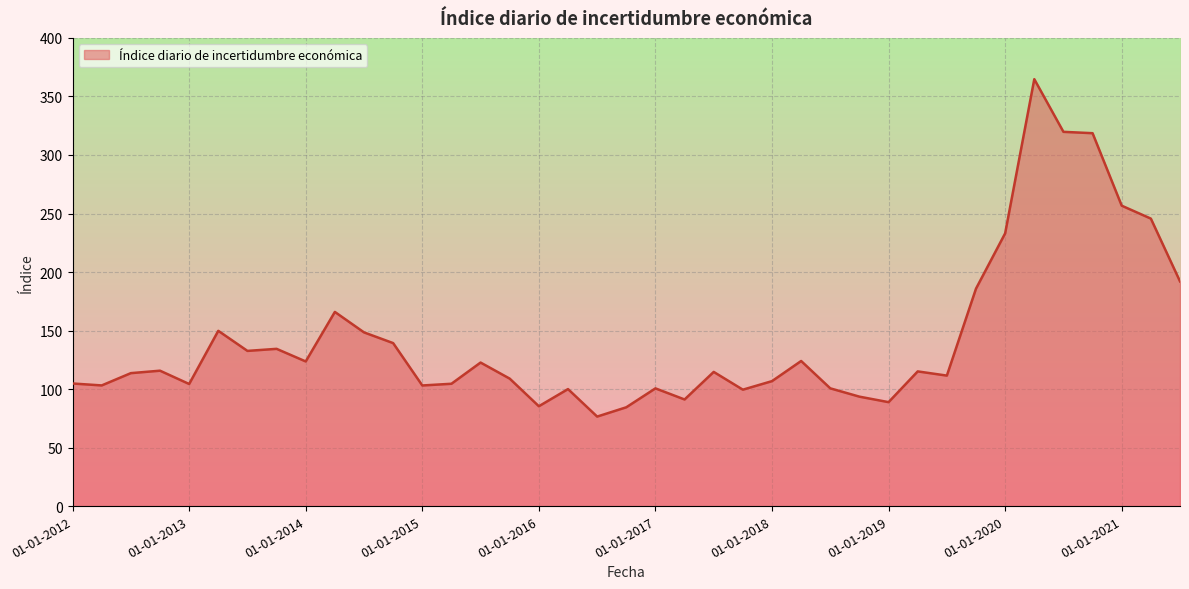

What is the smallest value displayed?

76.5